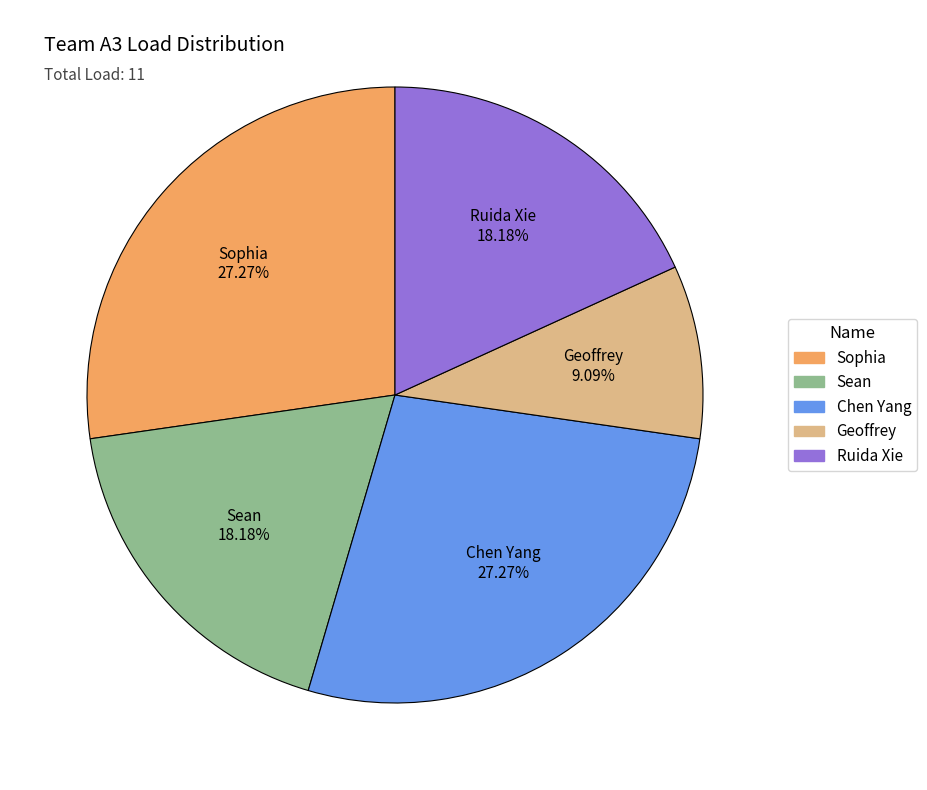

To the nearest percent, what percentage of the pie is Chen Yang?

27%